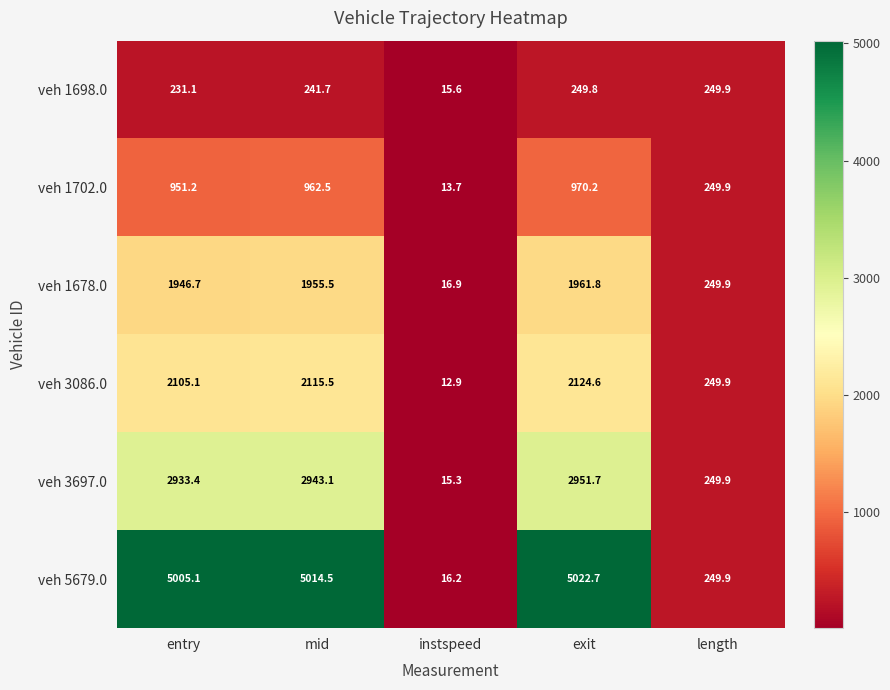

At how many categories does at least one series exceed 1930?

3